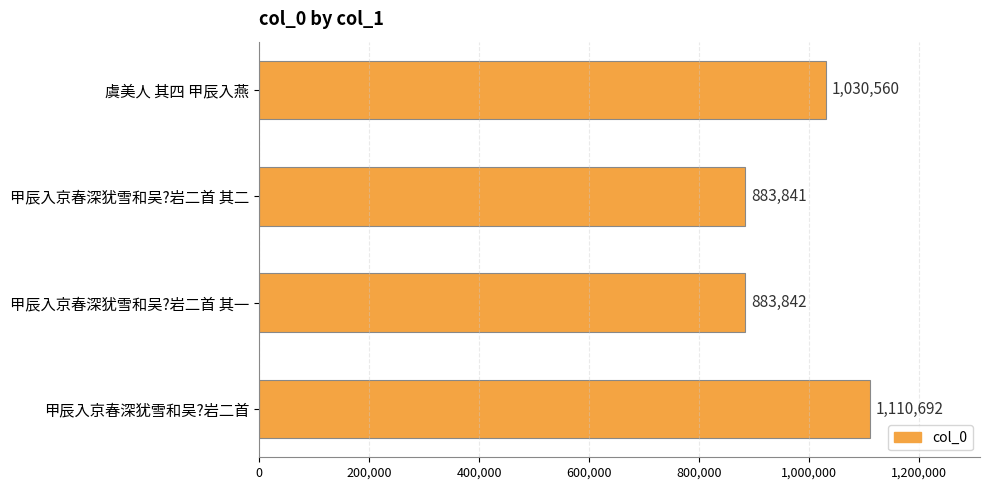

What is the change in value from 虞美人 其四 甲辰入燕 to 甲辰入京春深犹雪和吴?岩二首 其二?

-146719